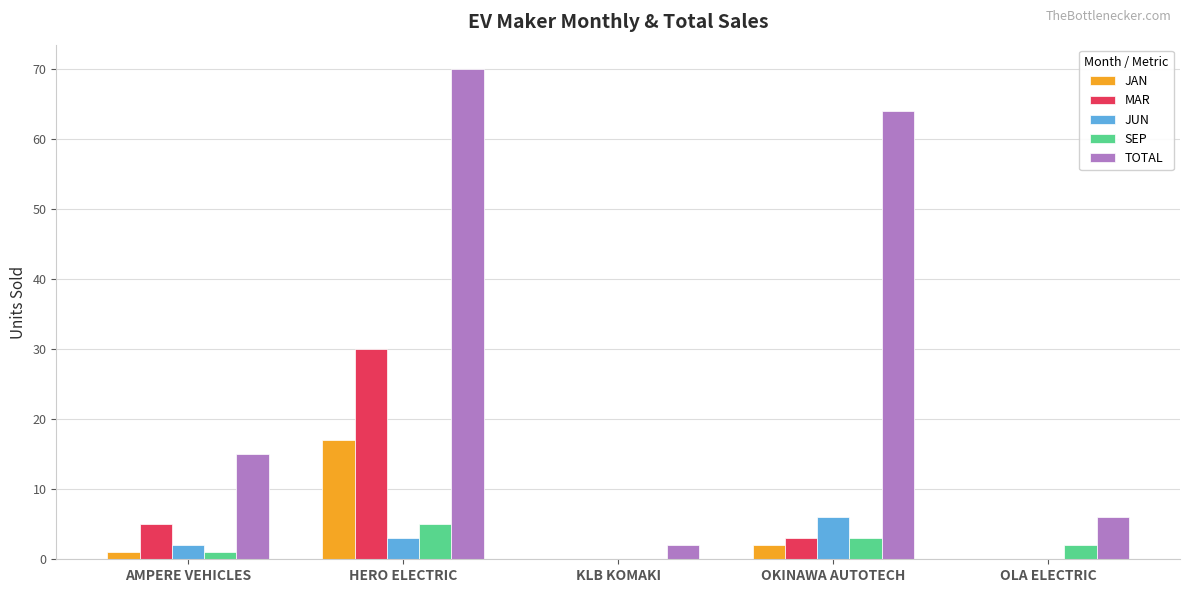

How many data points does each series have?

5